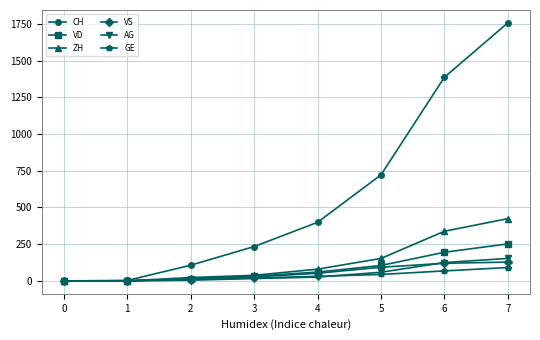

True or false: CH has more than 2 points higher than both neighbors.

False